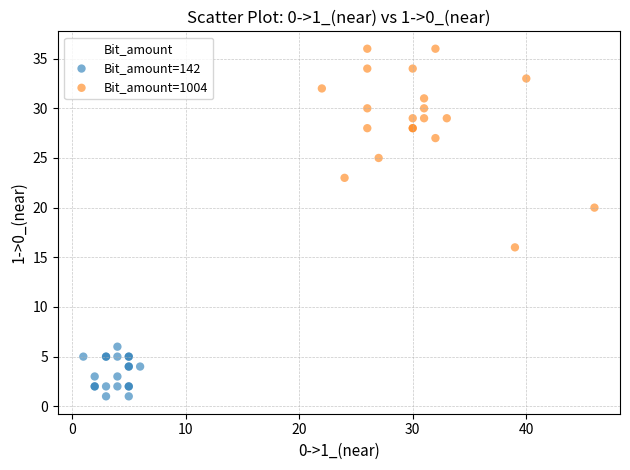

What are all the series names shown in the legend?

Bit_amount=142, Bit_amount=1004